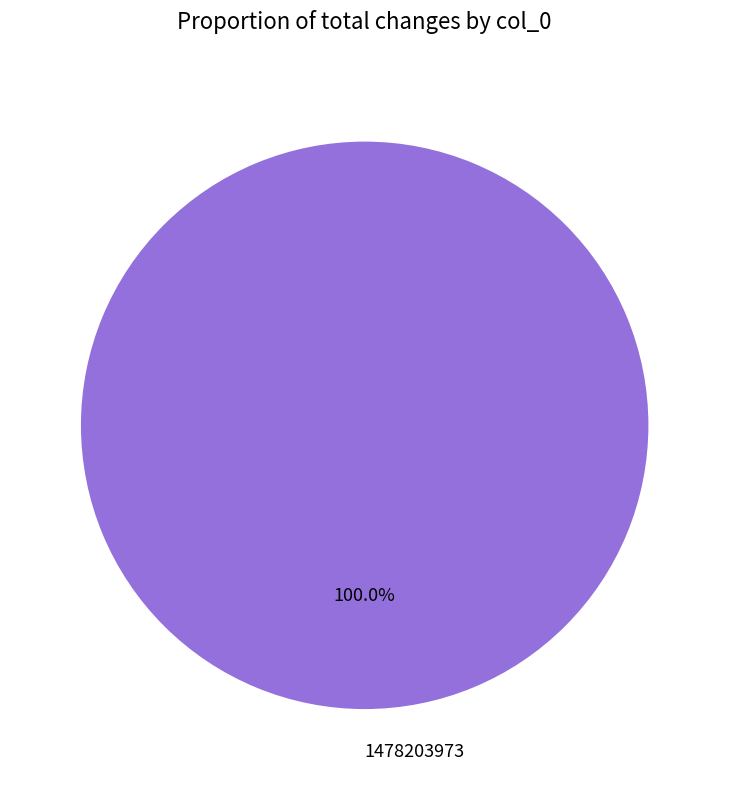

Rank the categories by value from highest to lowest.

1478203973